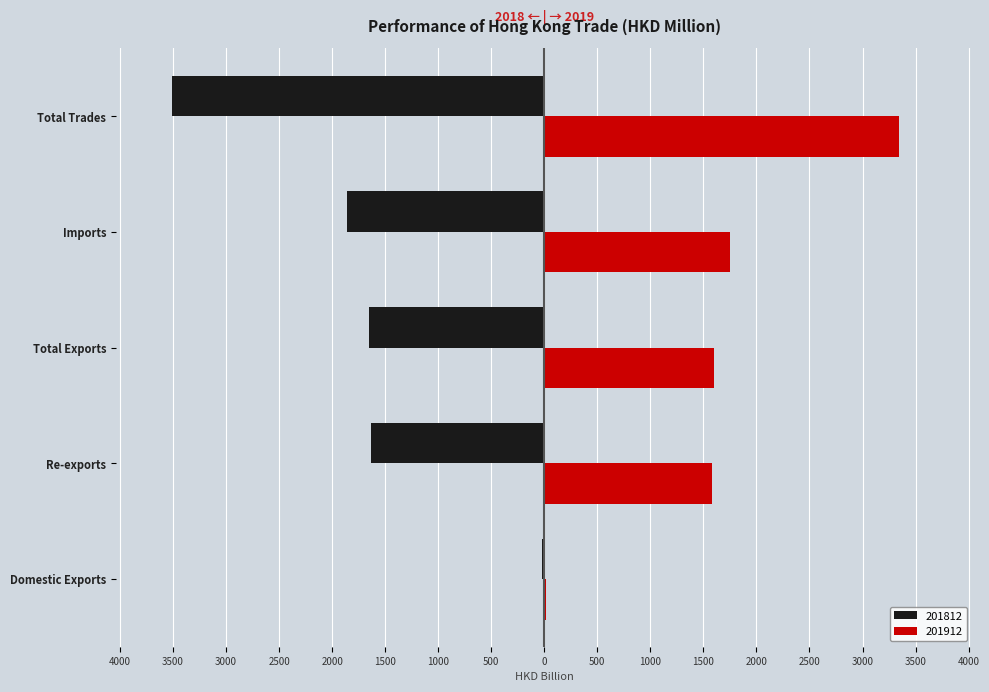

The 201912 series shows 16.9 at Domestic Exports. True or false?

True